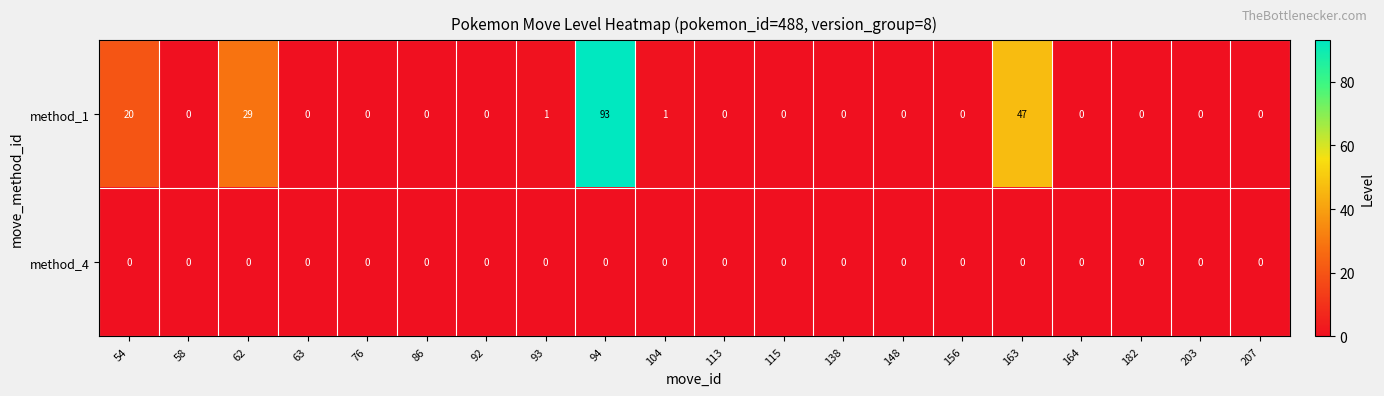

Which label corresponds to the largest value in the chart?

94